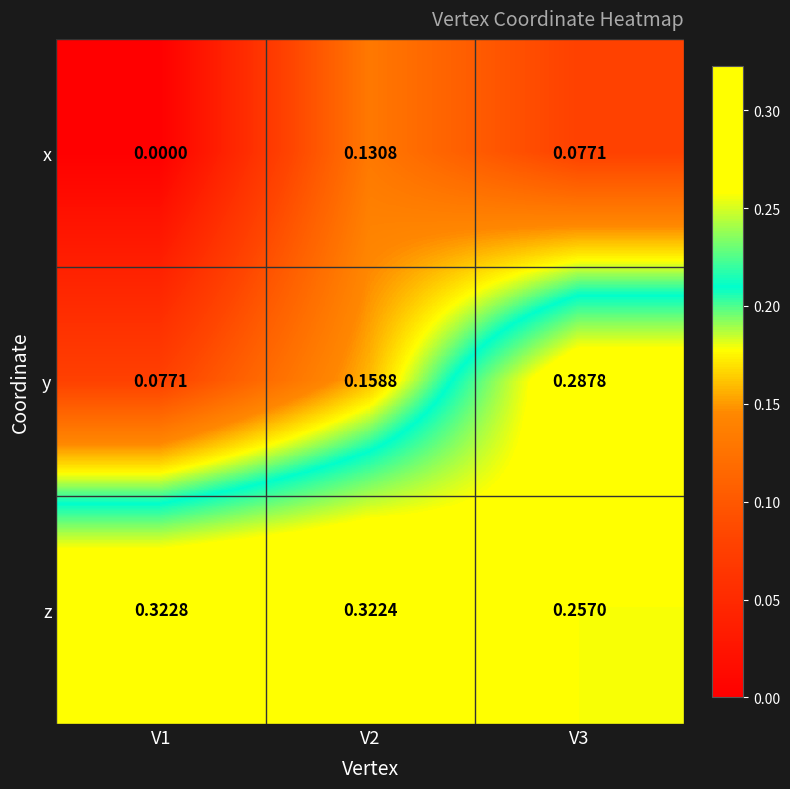

Rank the series by their maximum value, from lowest to highest.

x, y, z